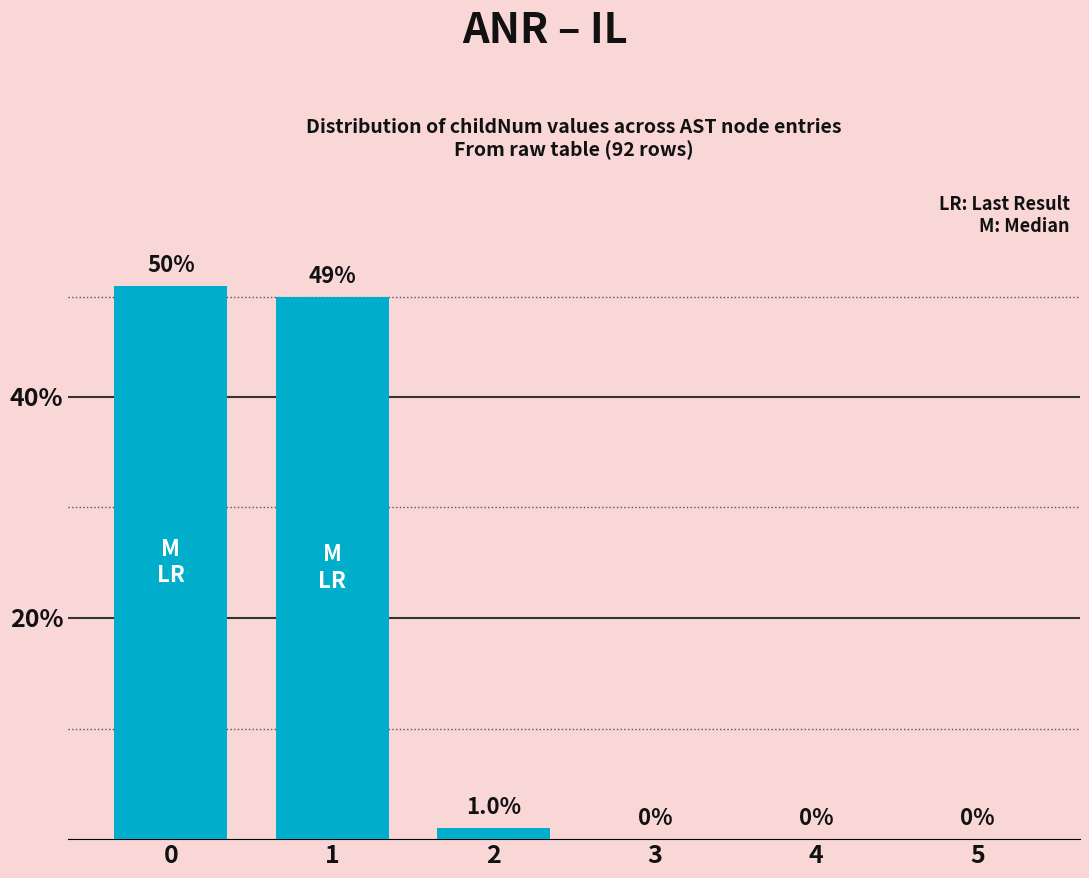

What is the ratio of the value at 0 to the value at 2?

50.0